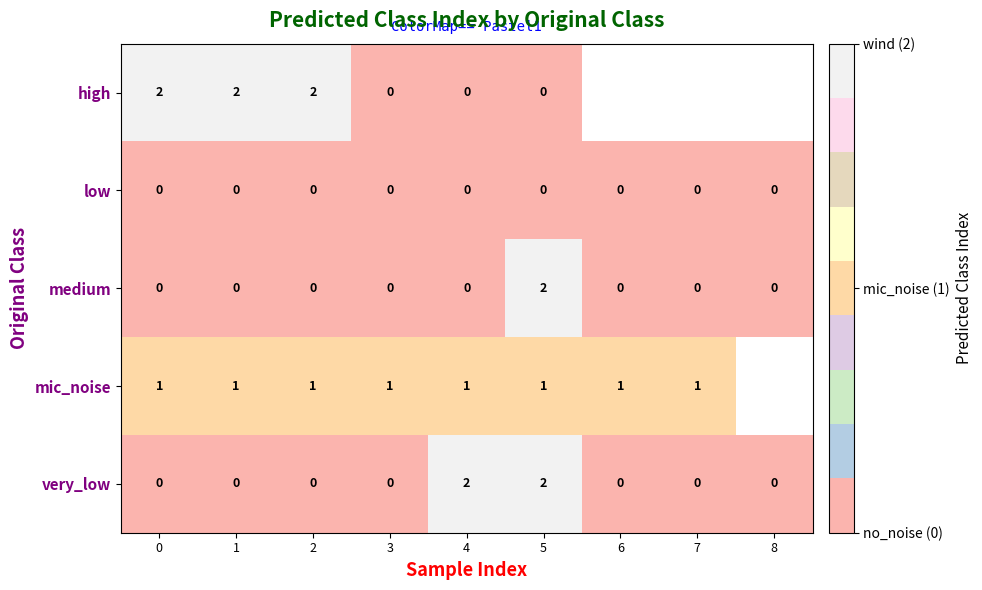

Count the very_low values in the range 0 to 1.

7